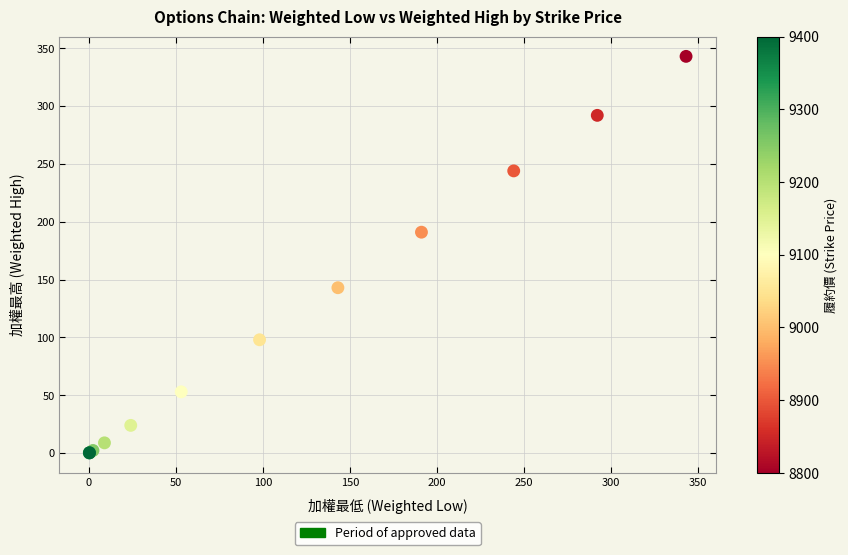

What Y value in the scatter plot is closest to 171?

191.0